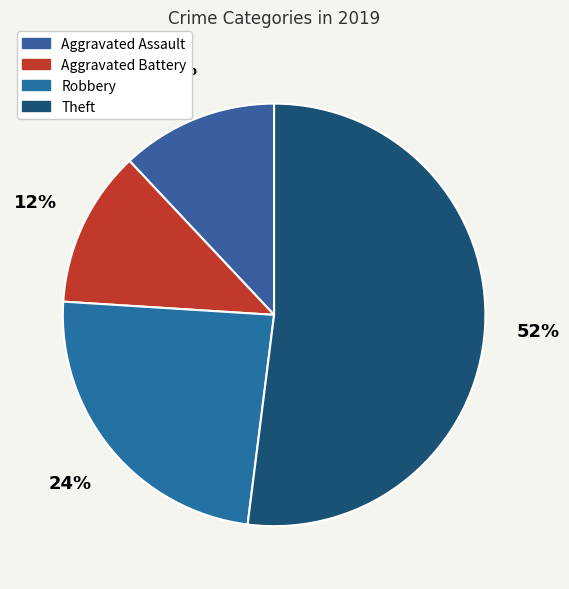

Does Robbery account for over 50% of the chart?

No